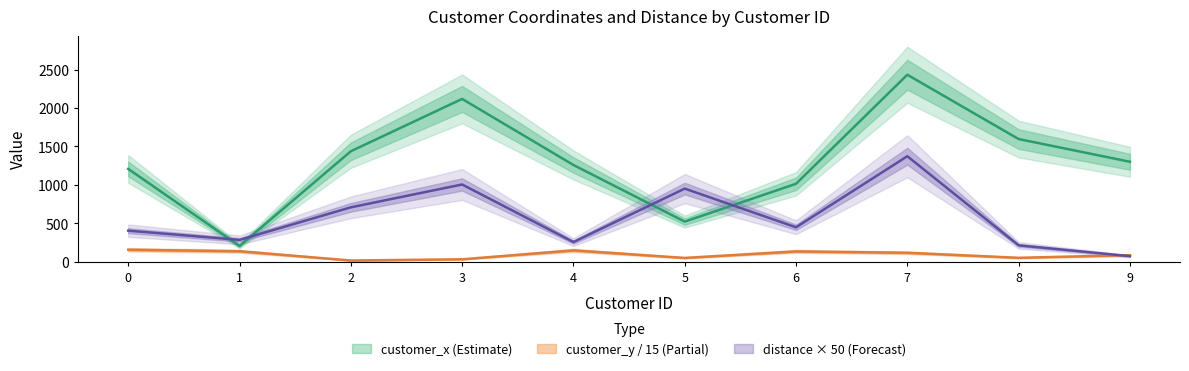

Is it true that distance equals 403.1 at 0?

True